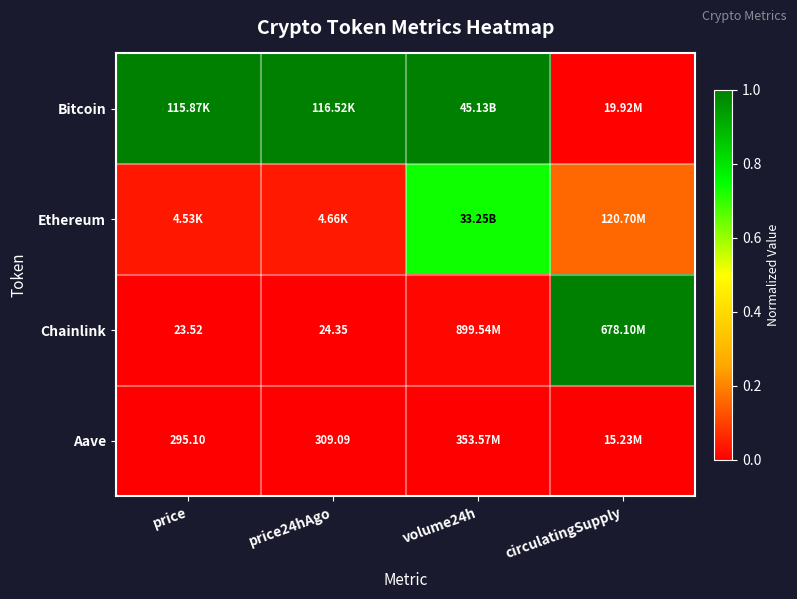

What is the total value across all series at volume24h?

1.7